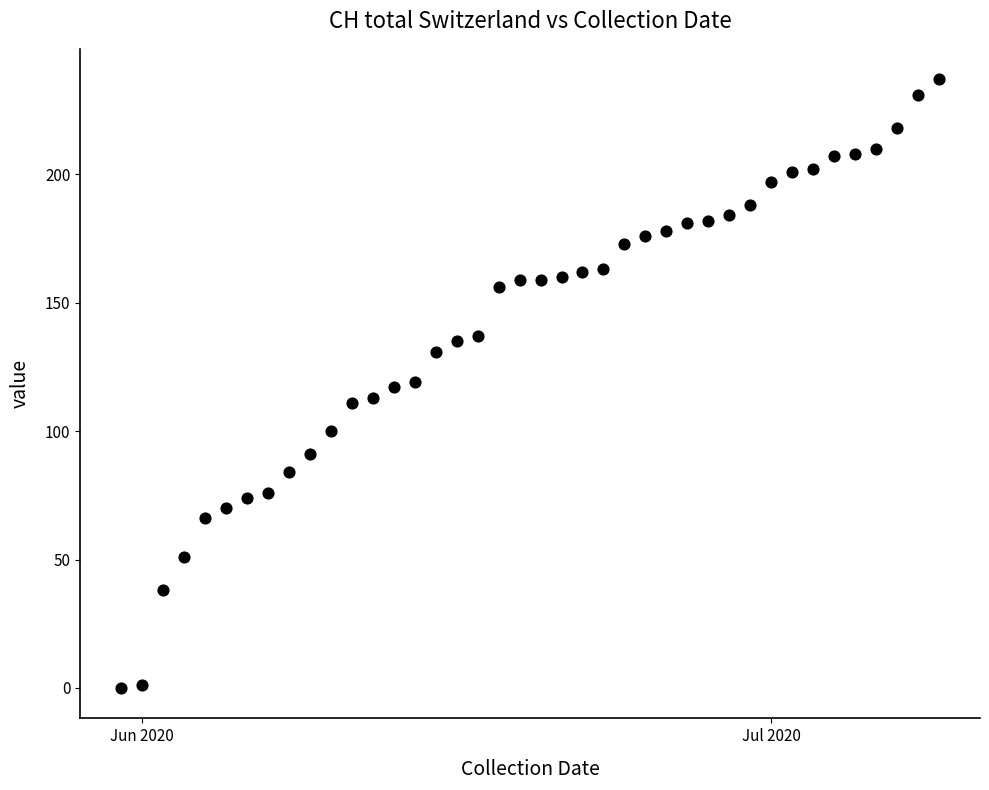

What is the range of X values (max minus min)?

39